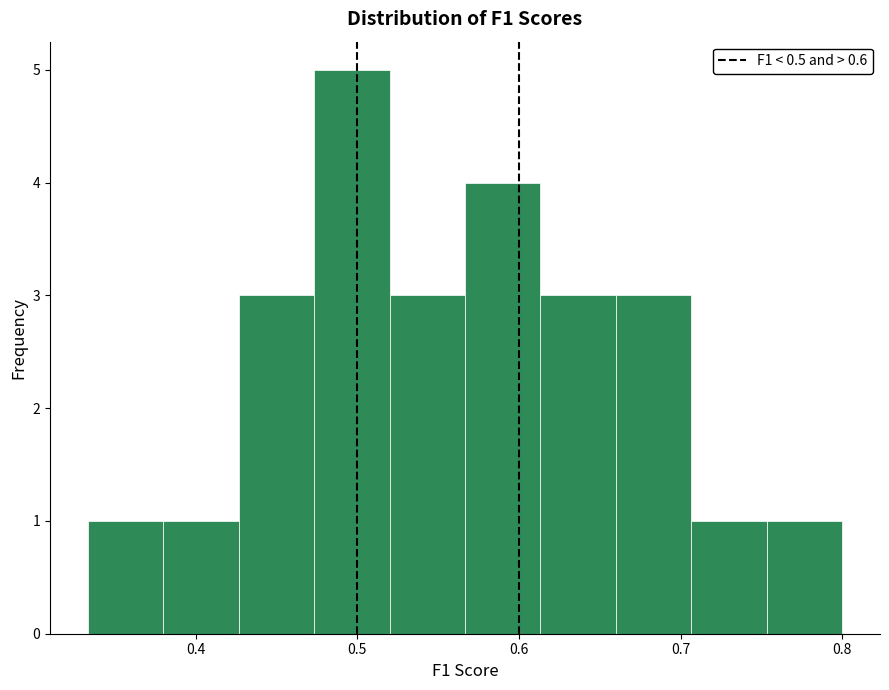

Reading left to right, transcribe this chart: for each bar, give the range it covers on the x-axis and its height. Neither the bar edges nor the heights are printed on the chart, so give them approximately, as read against the axes.

0.33 to 0.38: 1
0.38 to 0.43: 1
0.43 to 0.47: 3
0.47 to 0.52: 5
0.52 to 0.57: 3
0.57 to 0.61: 4
0.61 to 0.66: 3
0.66 to 0.71: 3
0.71 to 0.75: 1
0.75 to 0.80: 1